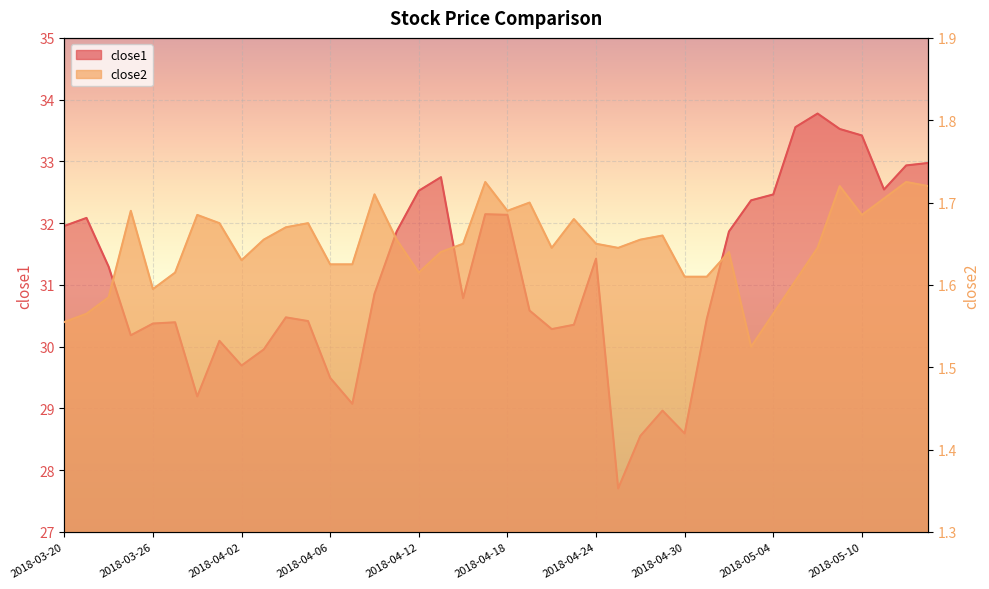

How many categories are shown in the chart?

40